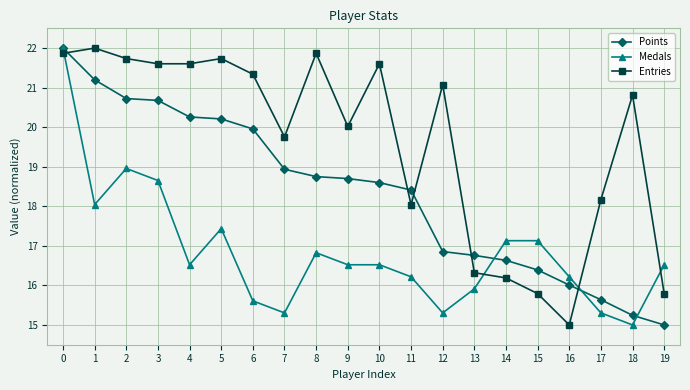

What is the minimum value for Entries?

15.0